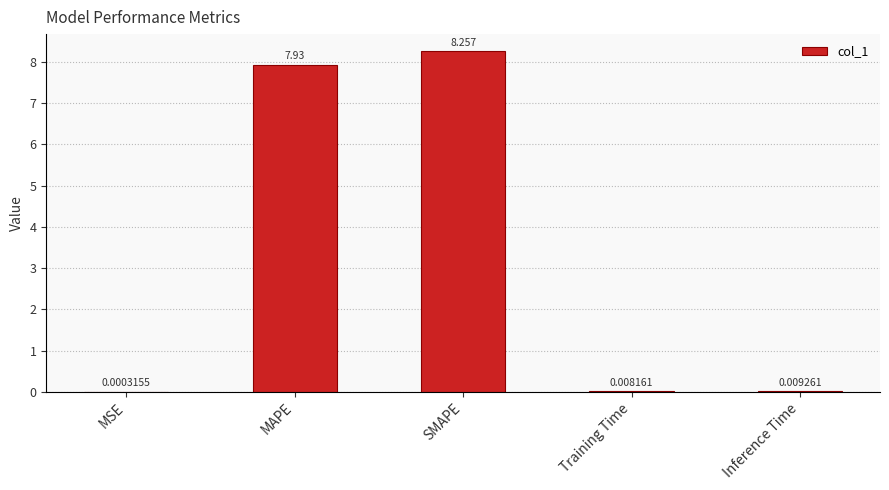

Which label corresponds to the largest value in the chart?

SMAPE